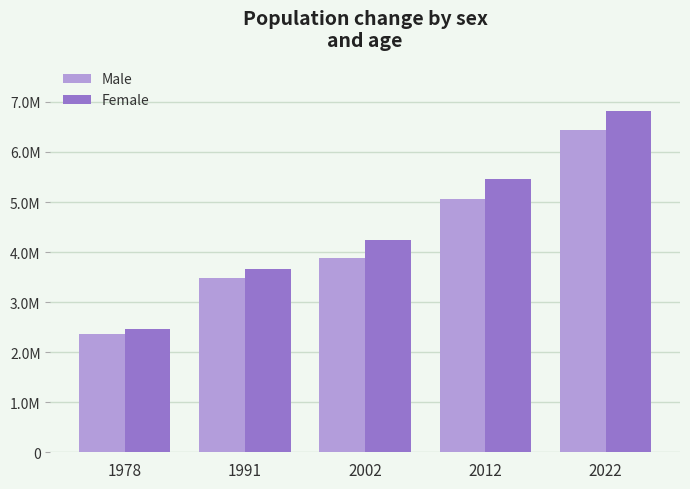

Does the chart contain any negative values?

No